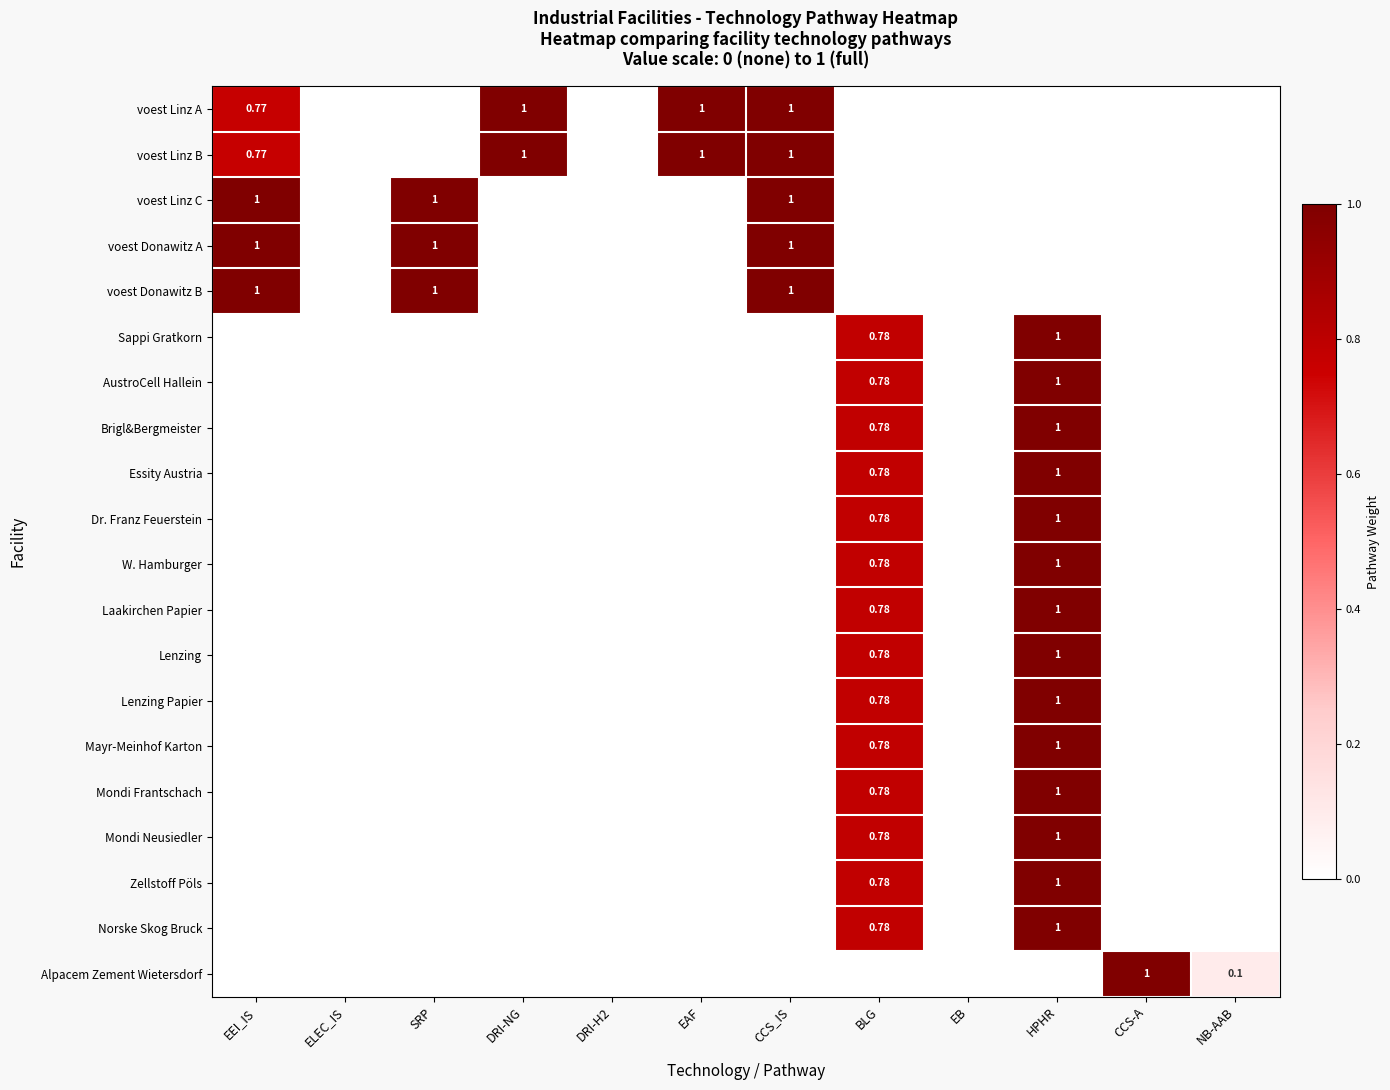

What is the difference between the maximum and minimum values in the Norske Skog Bruck series?

1.0